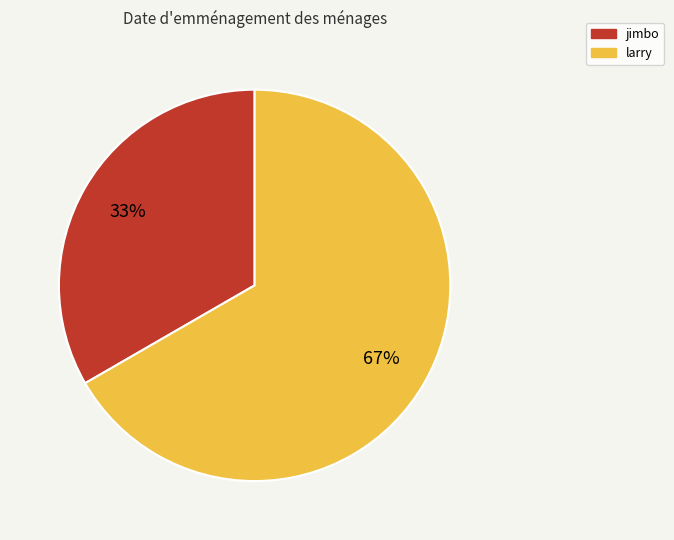

Which has a higher value, jimbo or larry?

larry